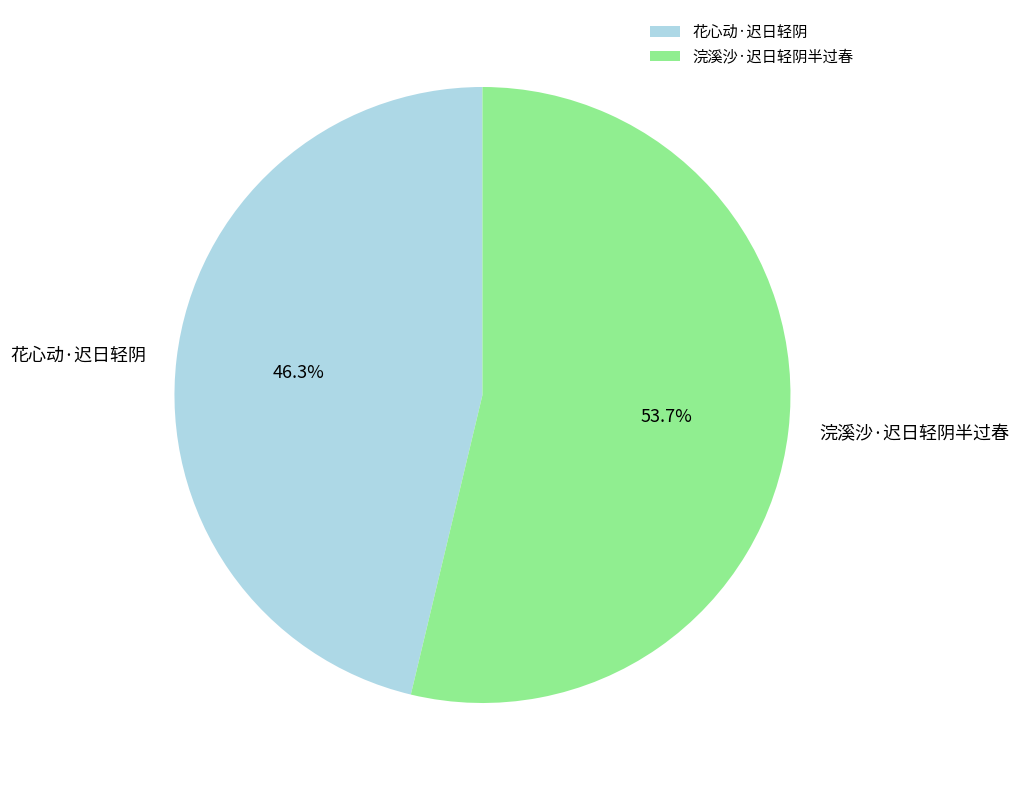

To the nearest percent, what is the average slice percentage?

50%